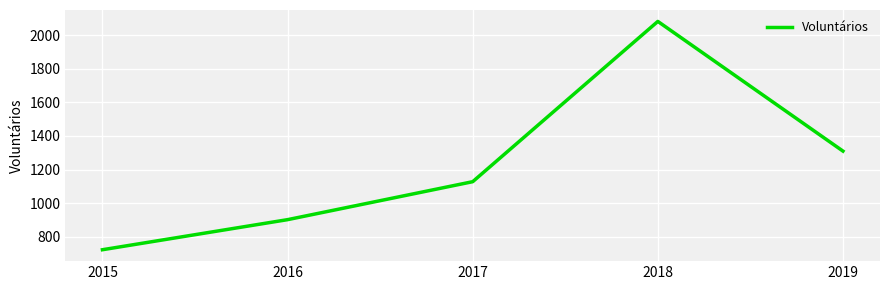

The chart shows a value of 732 at 2019. True or false?

False